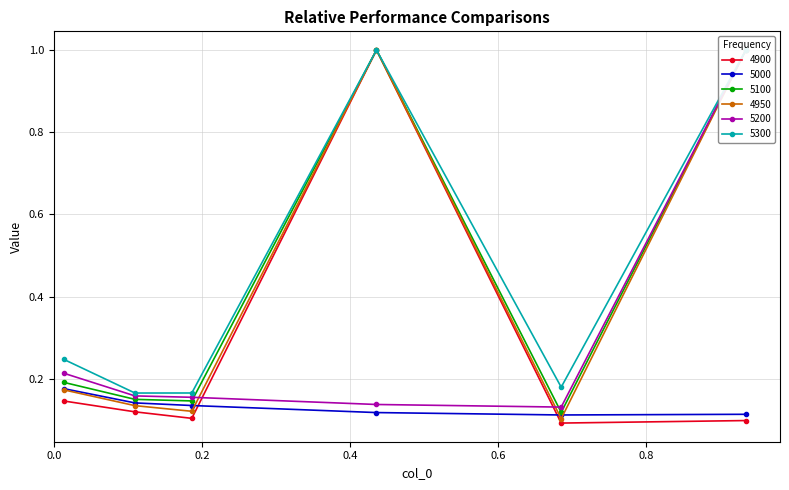

How many series are shown in this chart?

6